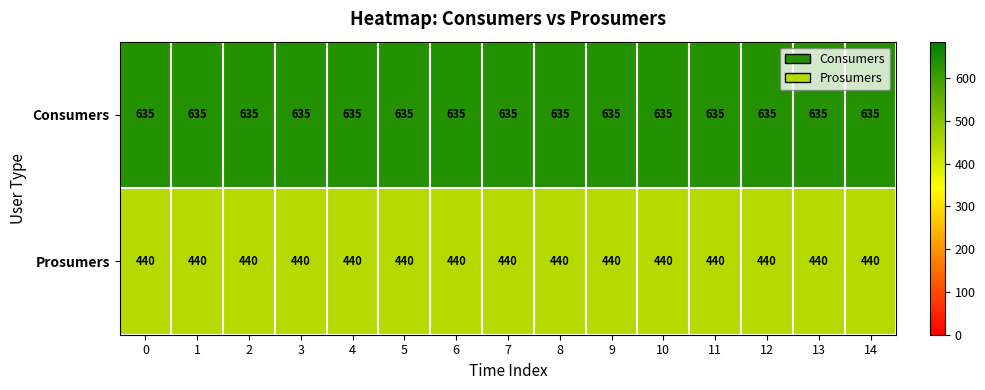

Which series has the largest total across all categories?

Consumers